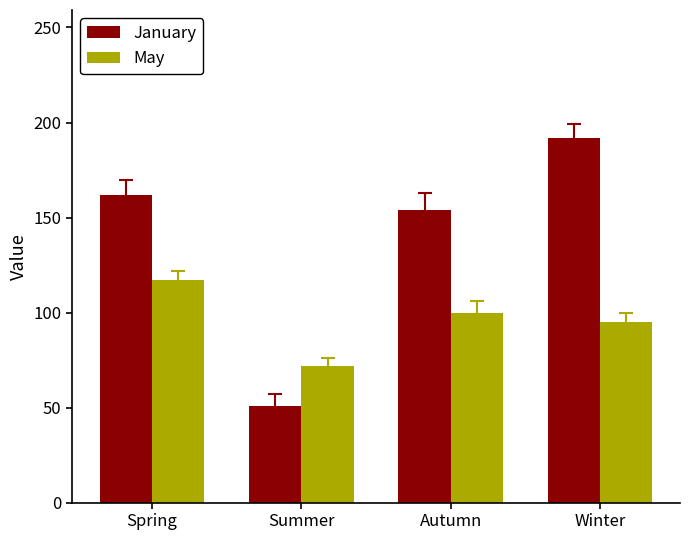

What are all the series names shown in the legend?

January, May